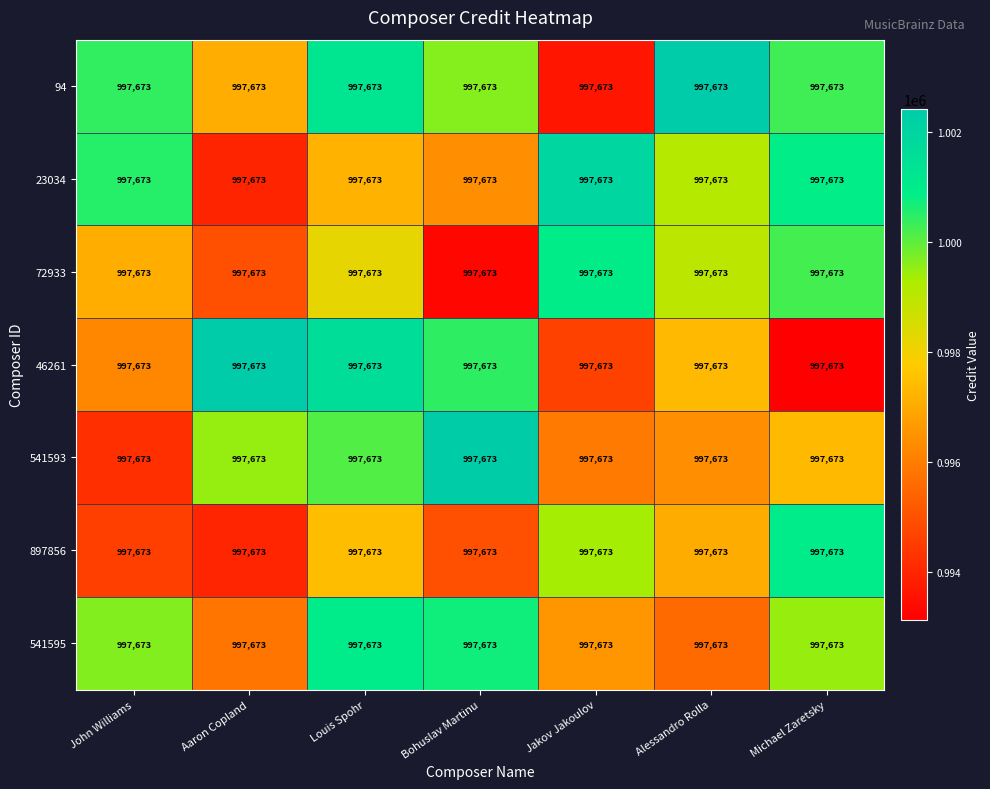

Reading left to right, list all the values displayed in this chart.

94: John Williams=997673.0	Aaron Copland=997673.0	Louis Spohr=997673.0	Bohuslav Martinu=997673.0	Jakov Jakoulov=997673.0	Alessandro Rolla=997673.0	Michael Zaretsky=997673.0
23034: John Williams=997673.0	Aaron Copland=997673.0	Louis Spohr=997673.0	Bohuslav Martinu=997673.0	Jakov Jakoulov=997673.0	Alessandro Rolla=997673.0	Michael Zaretsky=997673.0
72933: John Williams=997673.0	Aaron Copland=997673.0	Louis Spohr=997673.0	Bohuslav Martinu=997673.0	Jakov Jakoulov=997673.0	Alessandro Rolla=997673.0	Michael Zaretsky=997673.0
46261: John Williams=997673.0	Aaron Copland=997673.0	Louis Spohr=997673.0	Bohuslav Martinu=997673.0	Jakov Jakoulov=997673.0	Alessandro Rolla=997673.0	Michael Zaretsky=997673.0
541593: John Williams=997673.0	Aaron Copland=997673.0	Louis Spohr=997673.0	Bohuslav Martinu=997673.0	Jakov Jakoulov=997673.0	Alessandro Rolla=997673.0	Michael Zaretsky=997673.0
897856: John Williams=997673.0	Aaron Copland=997673.0	Louis Spohr=997673.0	Bohuslav Martinu=997673.0	Jakov Jakoulov=997673.0	Alessandro Rolla=997673.0	Michael Zaretsky=997673.0
541595: John Williams=997673.0	Aaron Copland=997673.0	Louis Spohr=997673.0	Bohuslav Martinu=997673.0	Jakov Jakoulov=997673.0	Alessandro Rolla=997673.0	Michael Zaretsky=997673.0